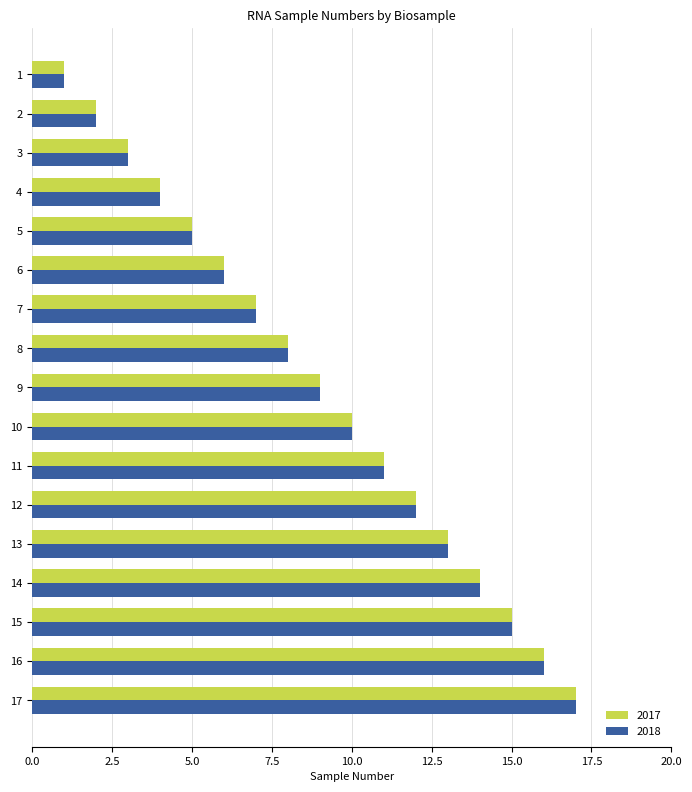

What is the difference between the second highest and second lowest values in the 2018 series?

14